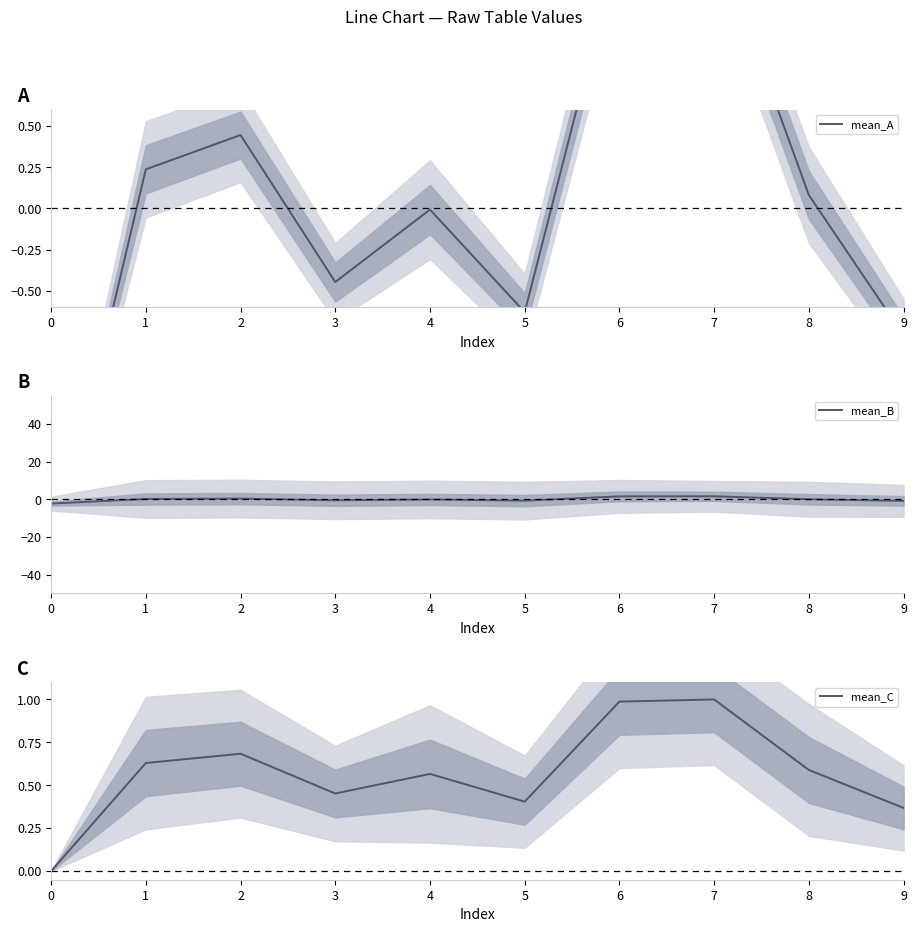

What is the value of the mean_A point at the 6th from the left?

-0.6